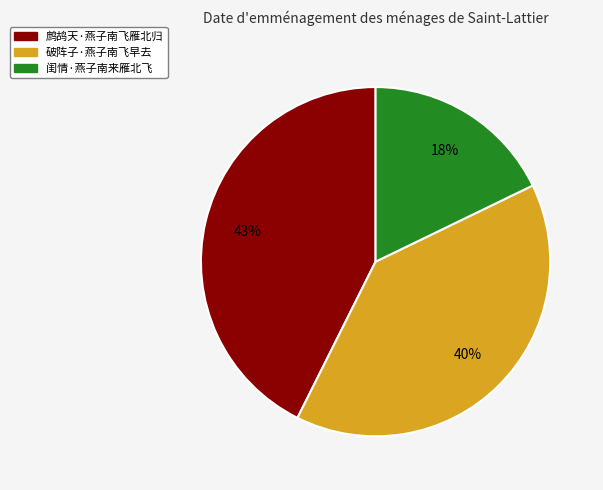

Is the sum of 鹧鸪天·燕子南飞雁北归 and 闺情·燕子南来雁北飞 greater than half?

Yes